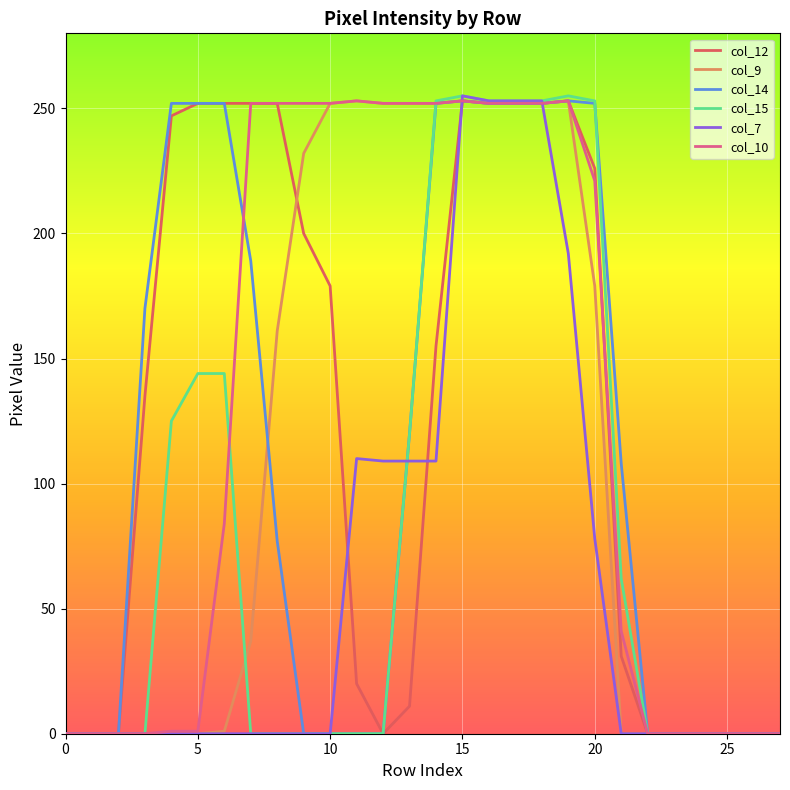

What is the greatest value displayed?

255